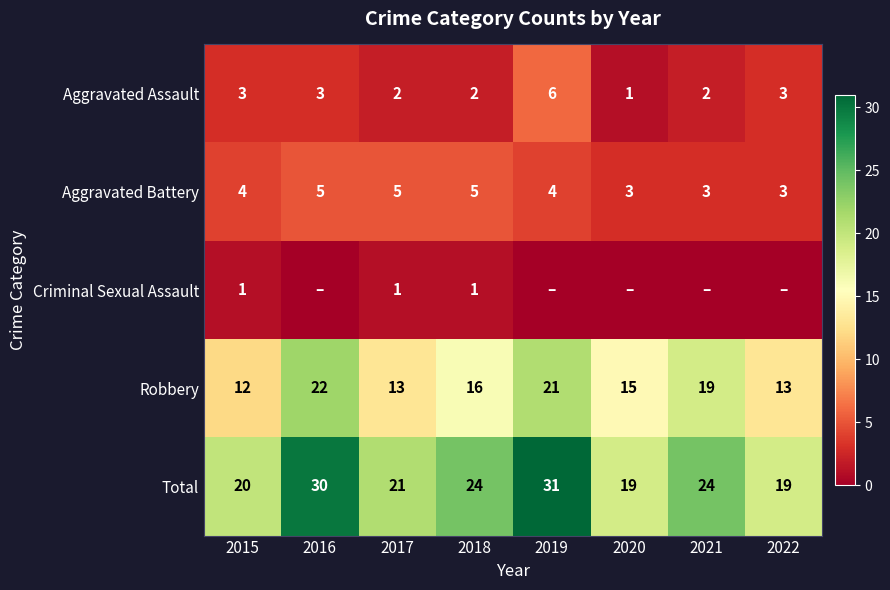

How many values in the Robbery series are below 16?

4